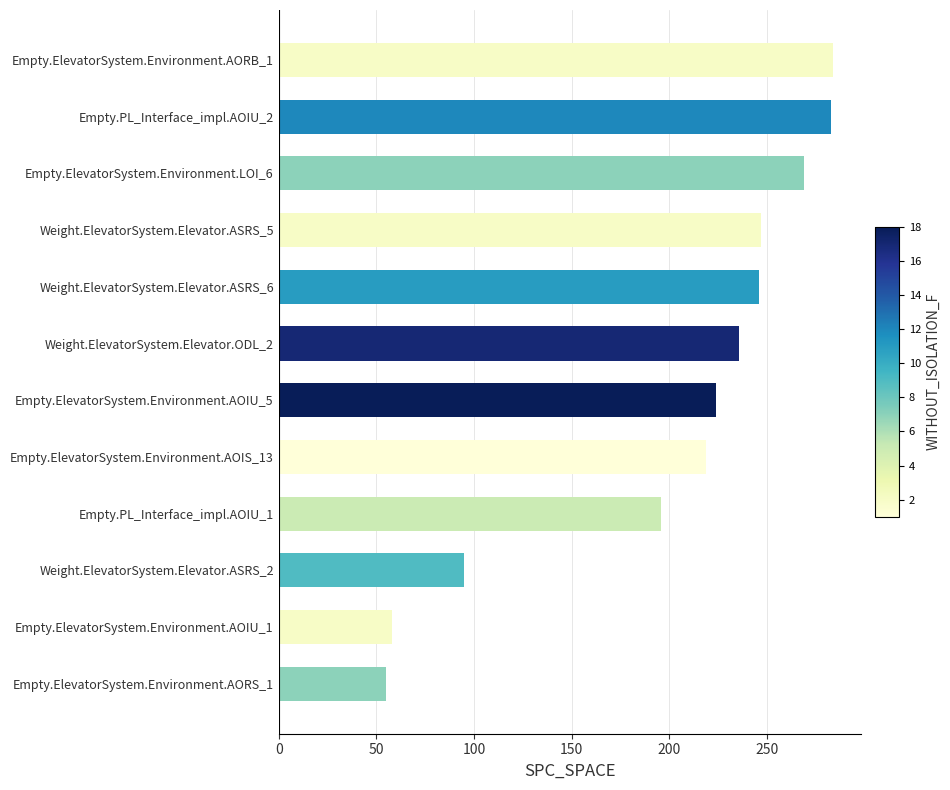

Is it true that the value at Weight.ElevatorSystem.Elevator.ASRS_6 is 66?

False